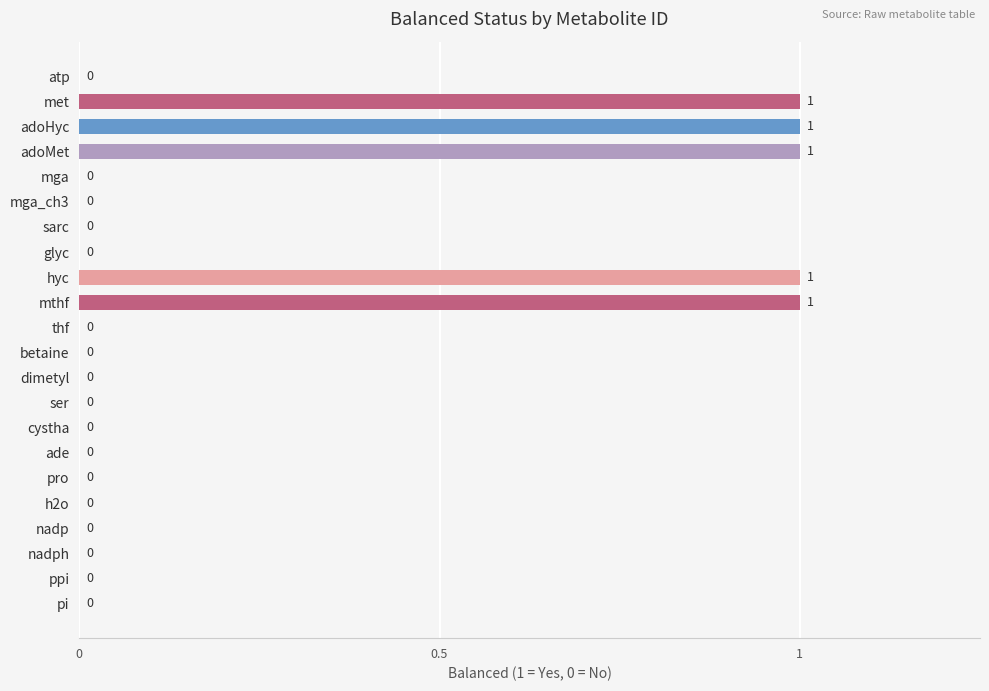

True or false: the data shows 1 at nadph.

False